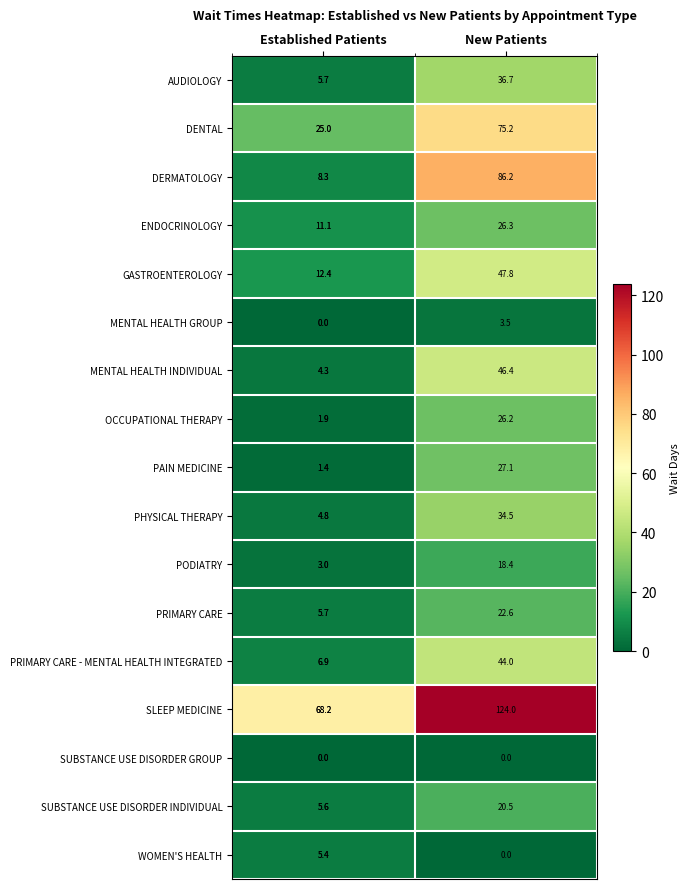

Count the number of data series in this chart.

17